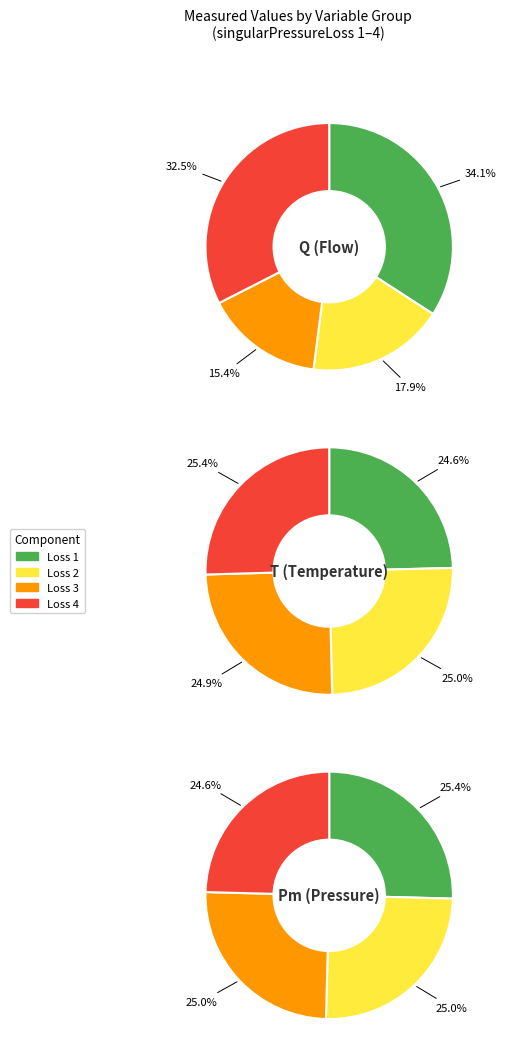

Rank the categories by value from lowest to highest.

singularPressureLoss3.Q, singularPressureLoss2.Q, singularPressureLoss4.Q, singularPressureLoss1.Q, singularPressureLoss1.T, singularPressureLoss3.T, singularPressureLoss2.T, singularPressureLoss4.T, singularPressureLoss4.Pm, singularPressureLoss2.Pm, singularPressureLoss3.Pm, singularPressureLoss1.Pm